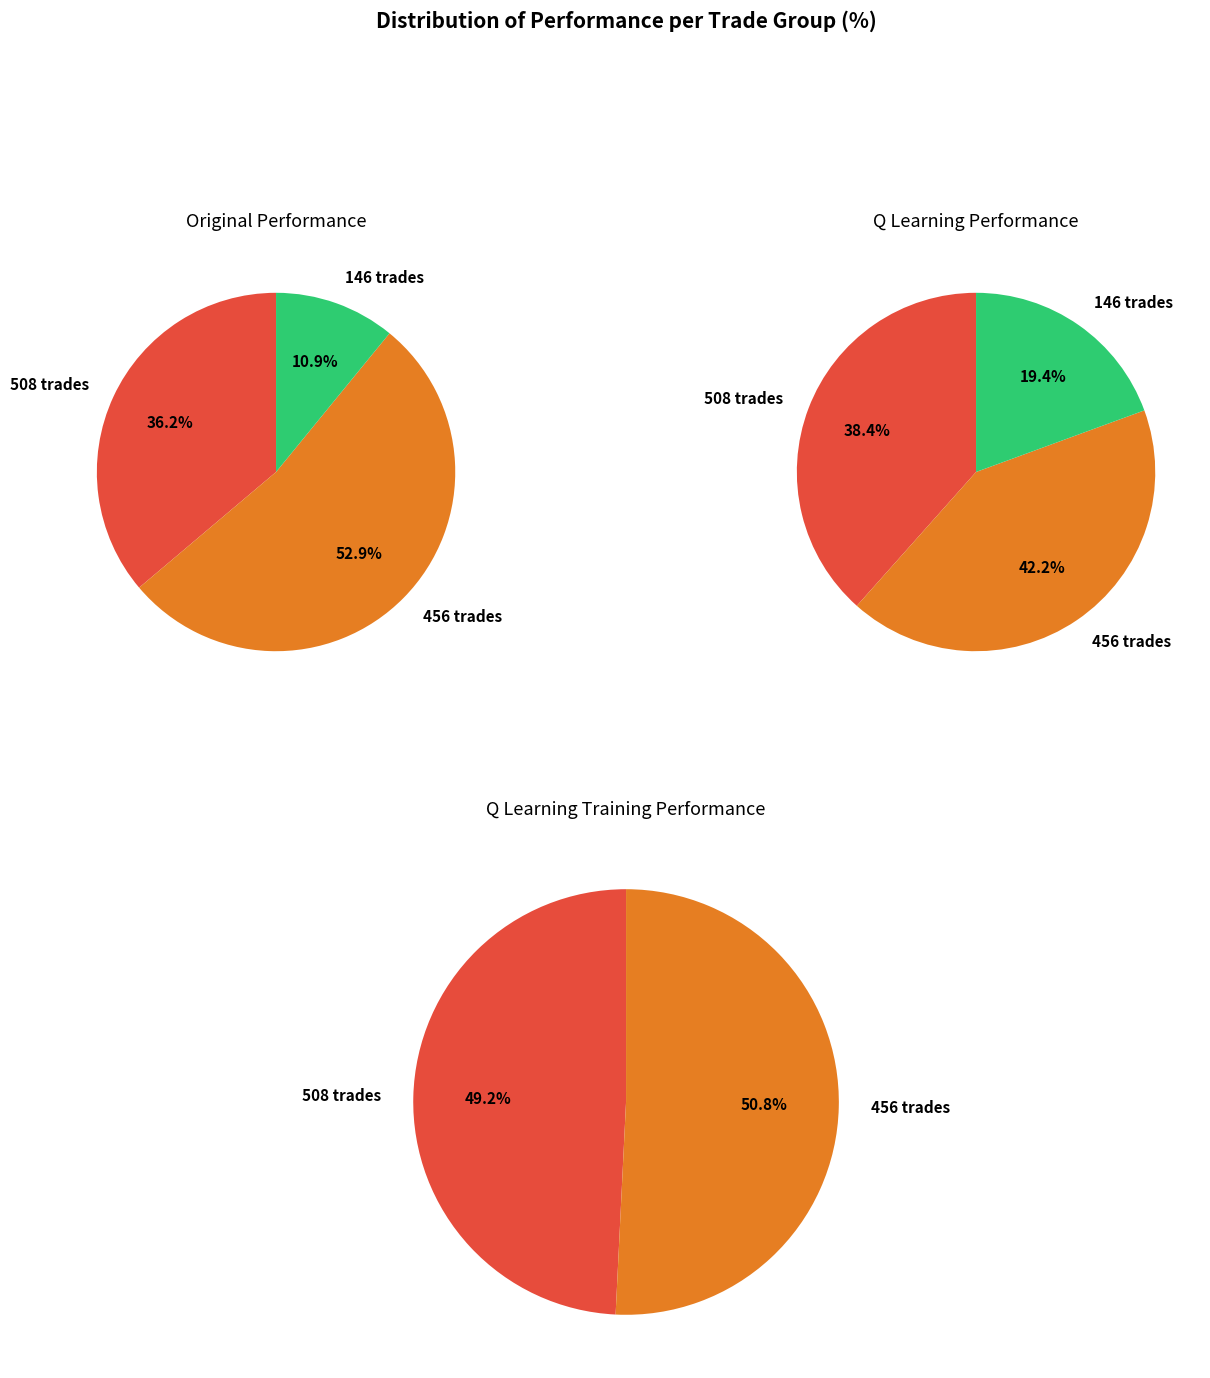

How many slices are in this pie chart?

3